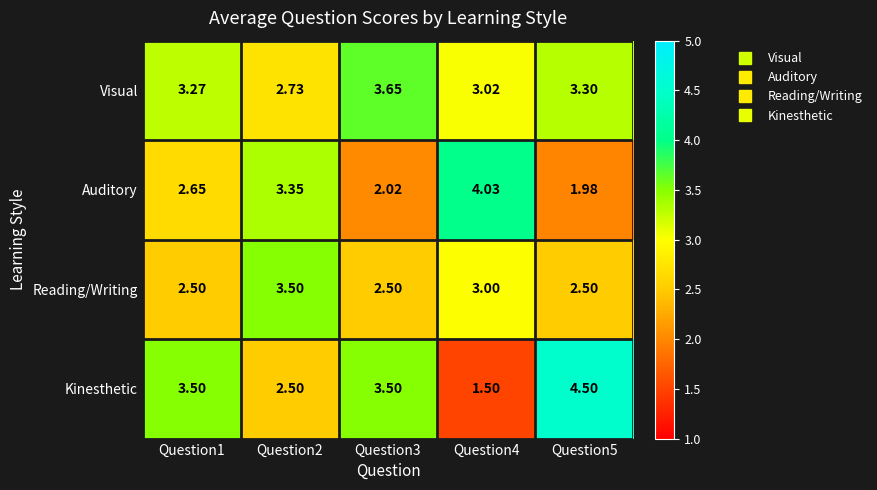

Which series has the largest range (max minus min)?

Kinesthetic